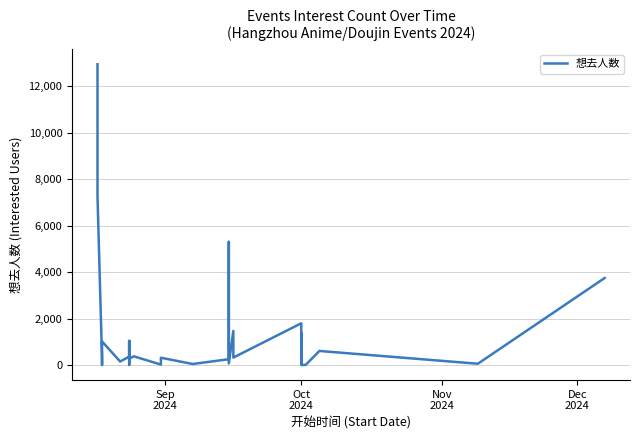

How many points are higher than both their immediate neighbors (excluding endpoints)?

9